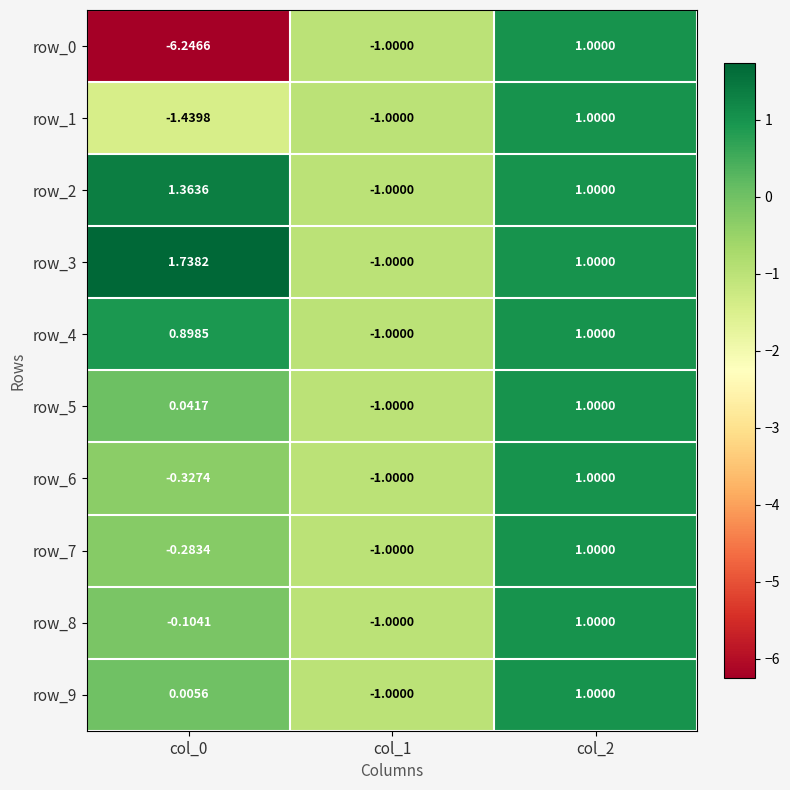

Is the value of row_8 at col_2 greater than the value of row_0 at col_1?

Yes